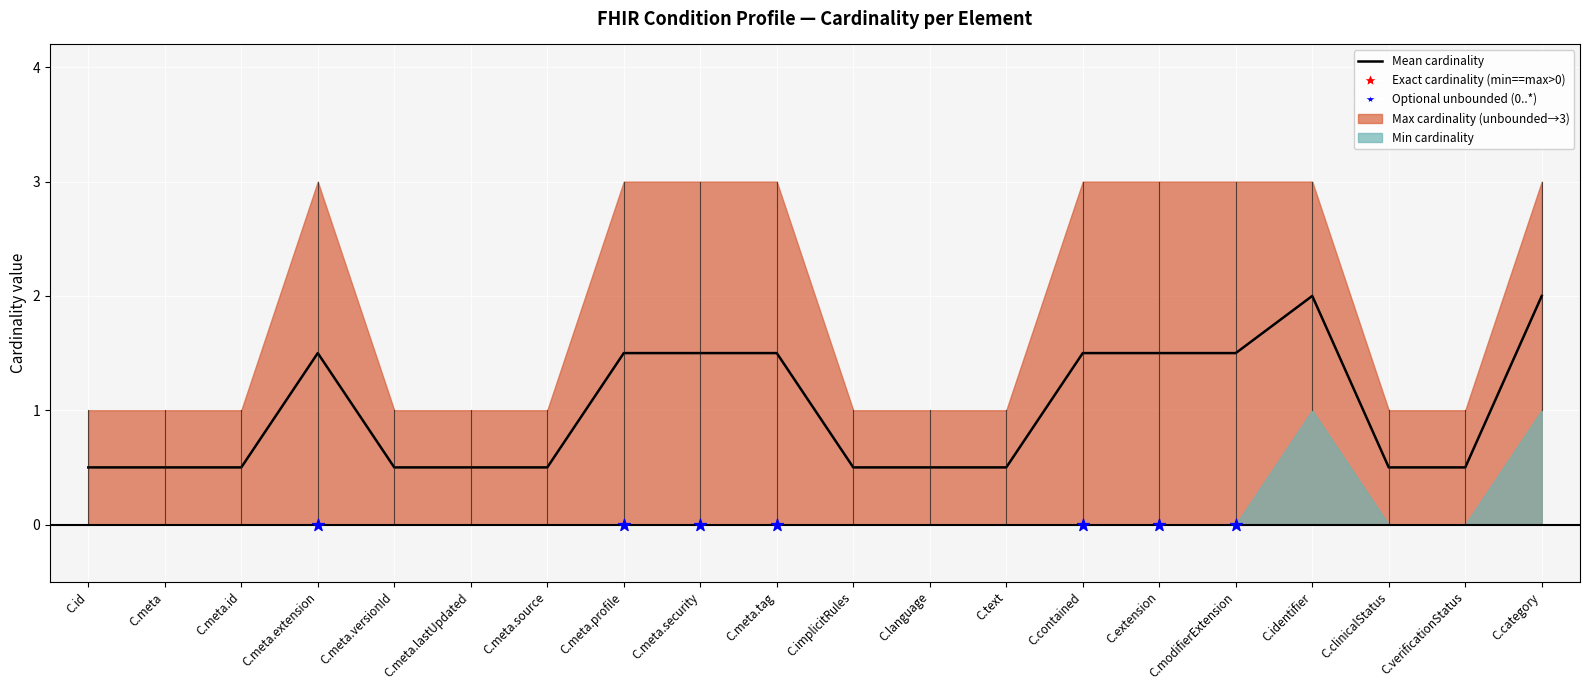

What is the ratio of the value at C.meta.tag to the value at C.contained?

1.0